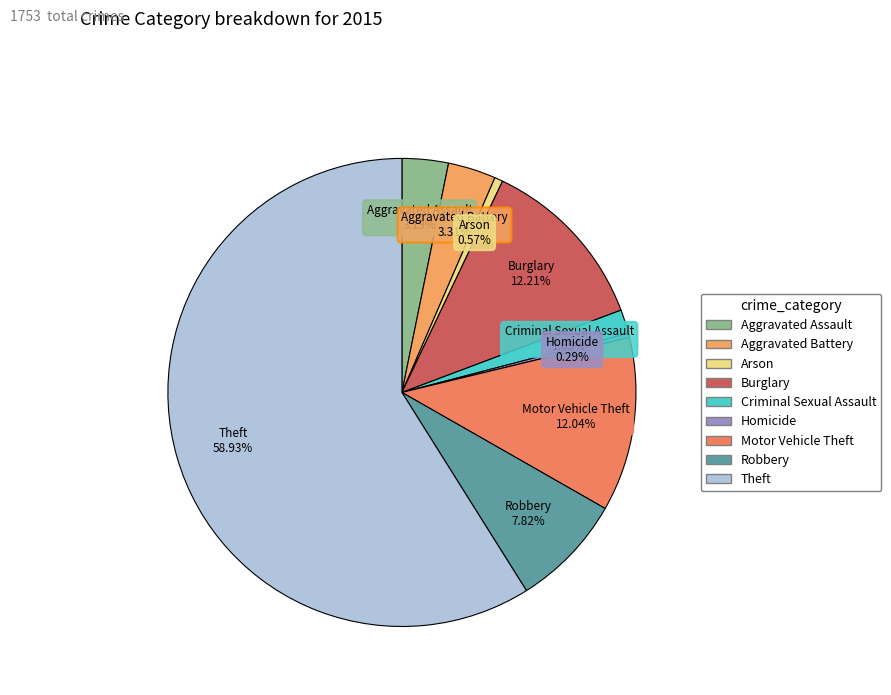

What is the ratio of the value at Theft to the value at Burglary?

4.8